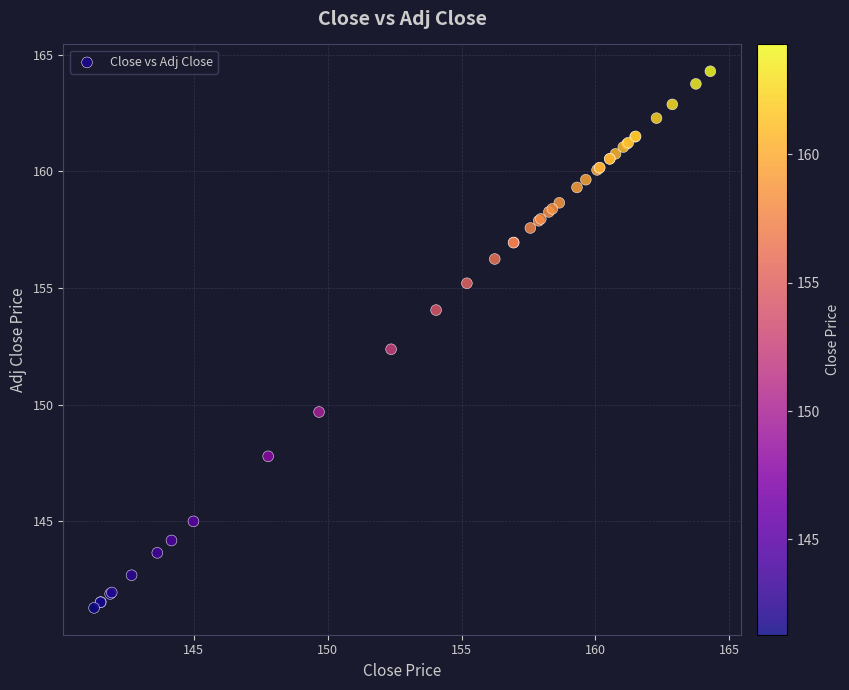

What Y value in the scatter plot is closest to 152?

152.4